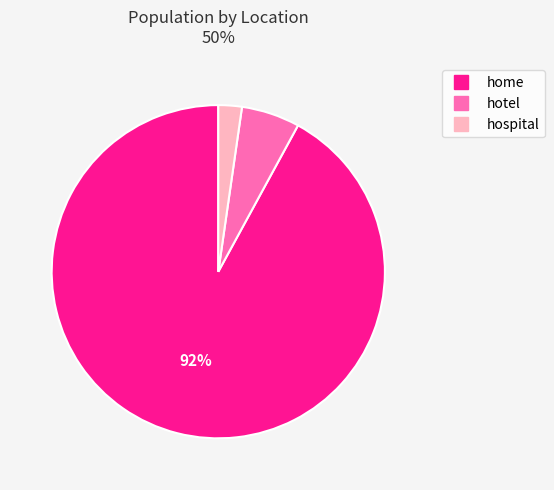

Combined, do hotel and home account for over 50%?

Yes